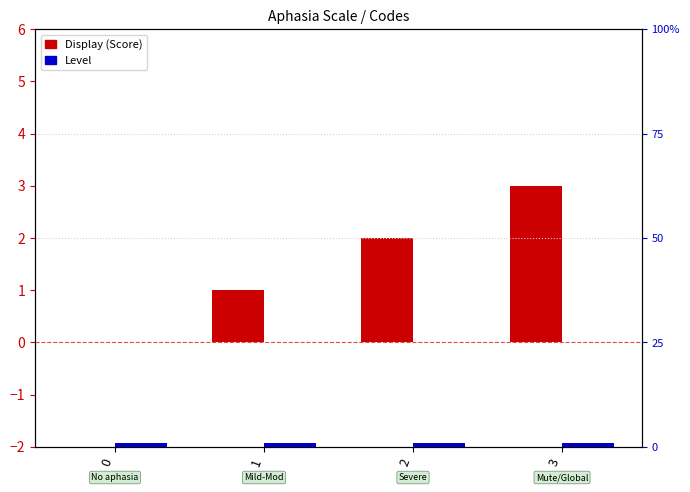

The Display (Score) series shows 0 at 0. True or false?

True